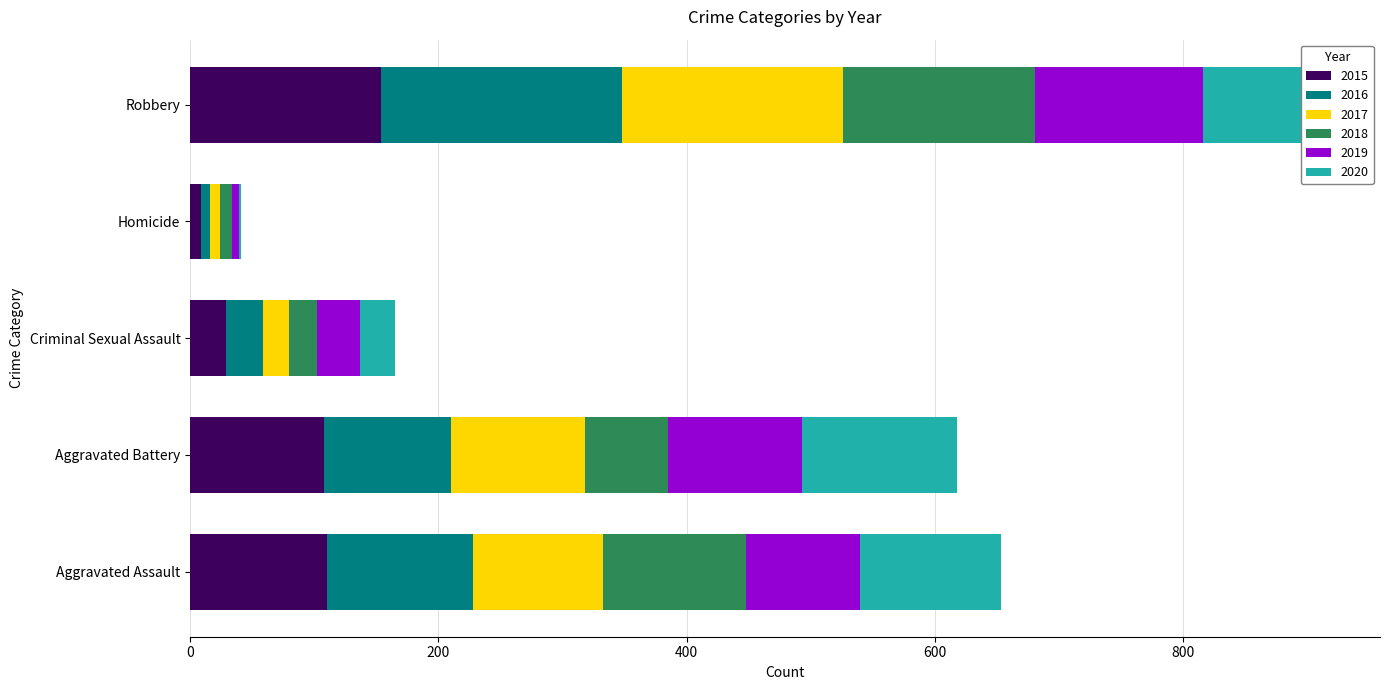

Which category has the highest value in the 2015 series?

Robbery